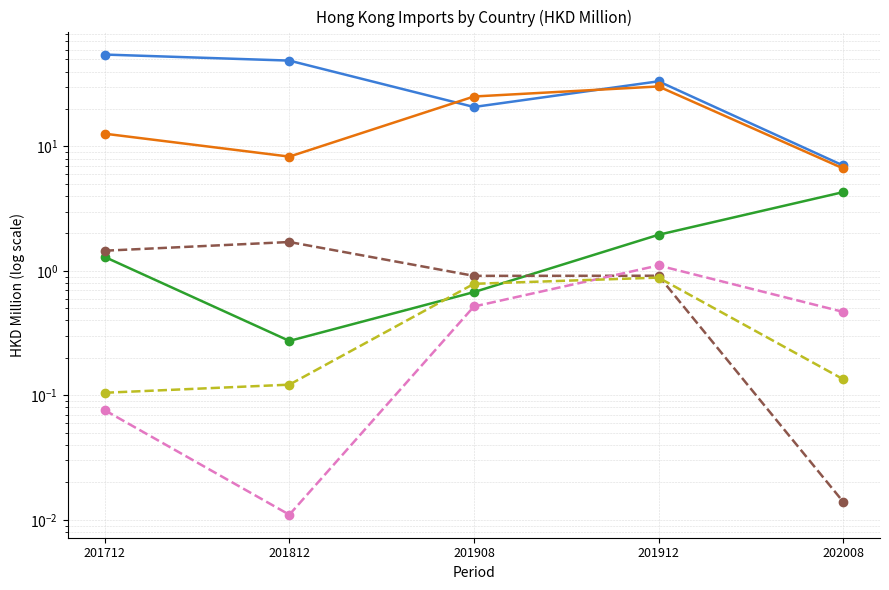

What is the value of the GERMANY point at the 1st from the left?

1.5